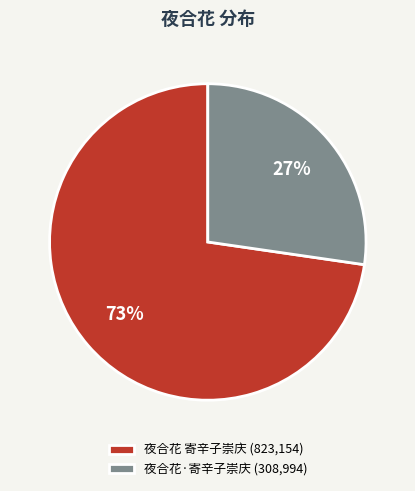

How many slices are in this pie chart?

2